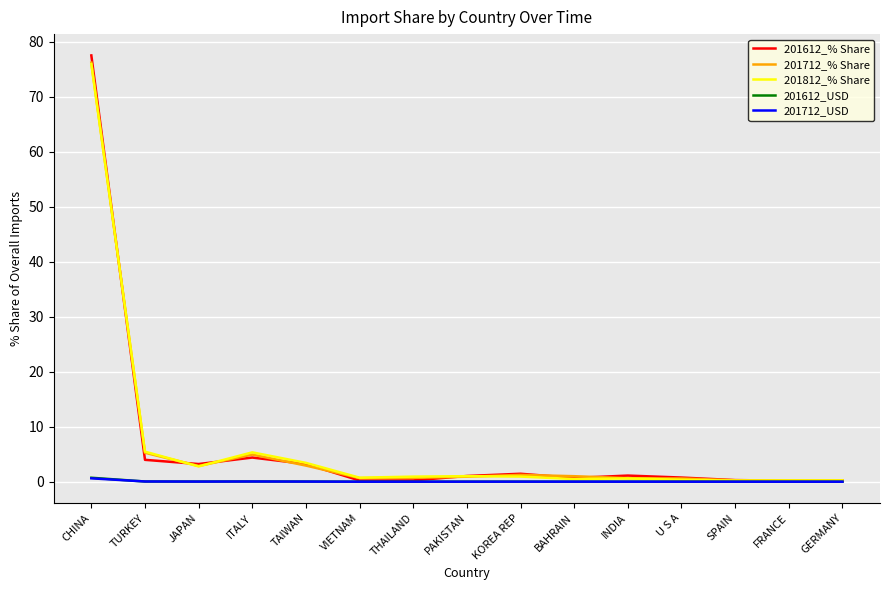

What value does the 201612_% Share series have at THAILAND?

0.2